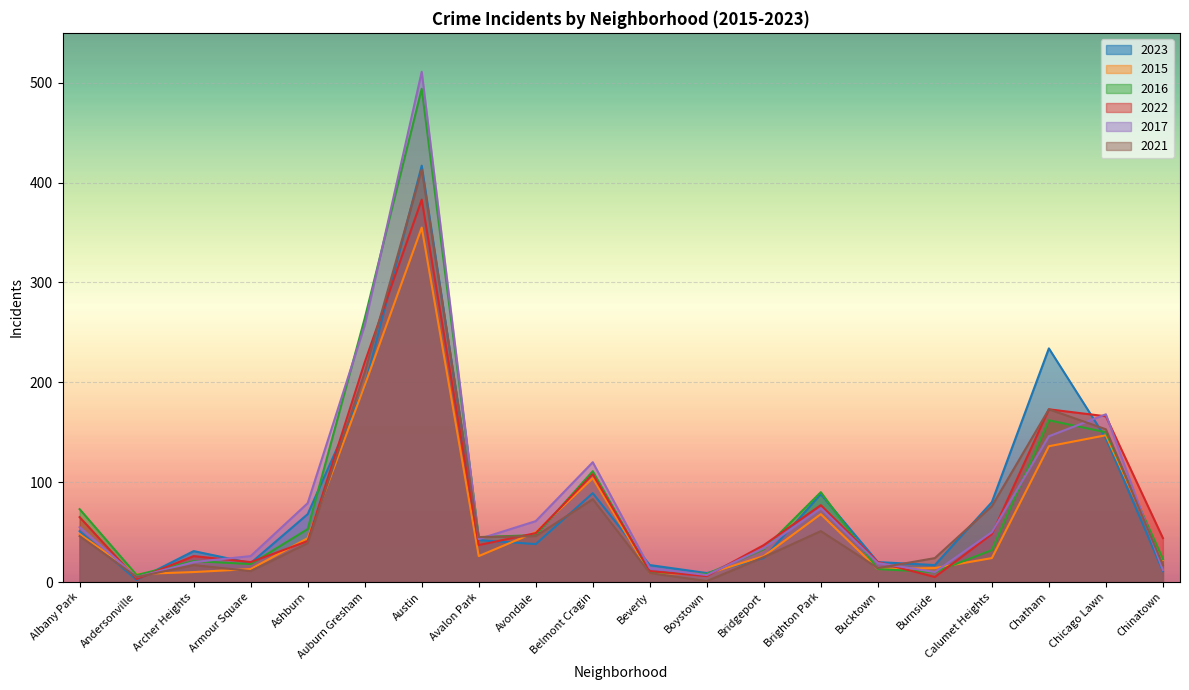

Is it true that 2016 equals 150 at Chicago Lawn?

True